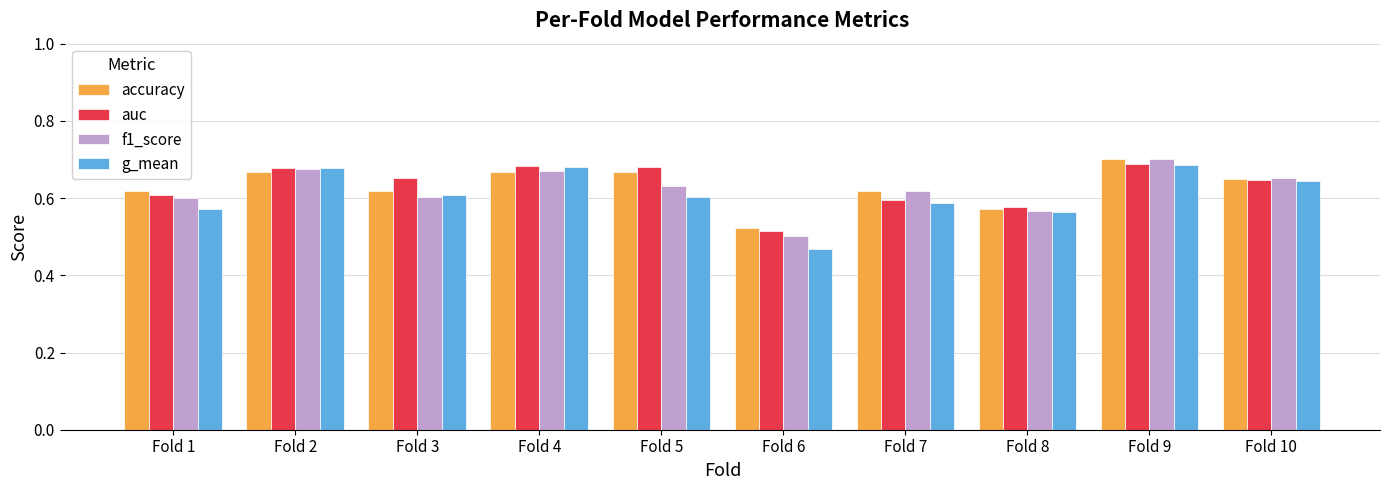

What is the sum of all auc values?

6.3